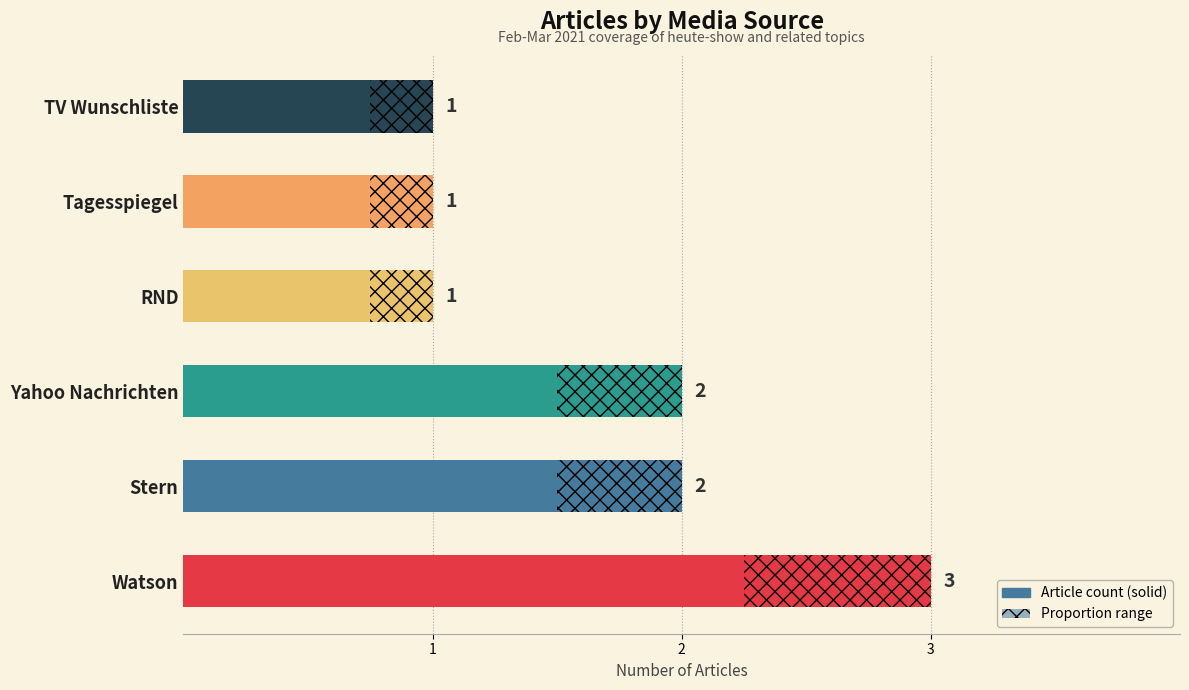

What is the difference between the values at Watson and TV Wunschliste?

2